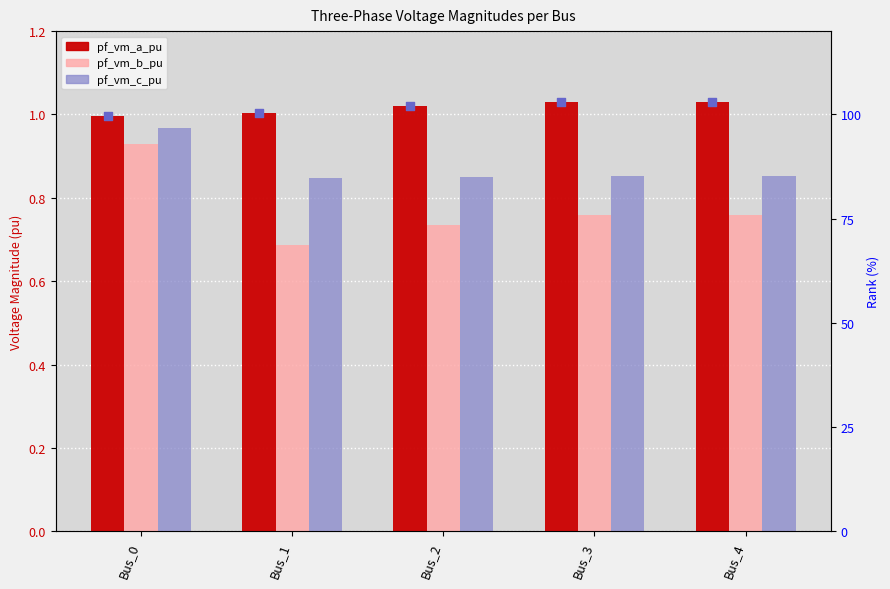

Which series has the widest spread of Y values?

pf_vm_b_pu